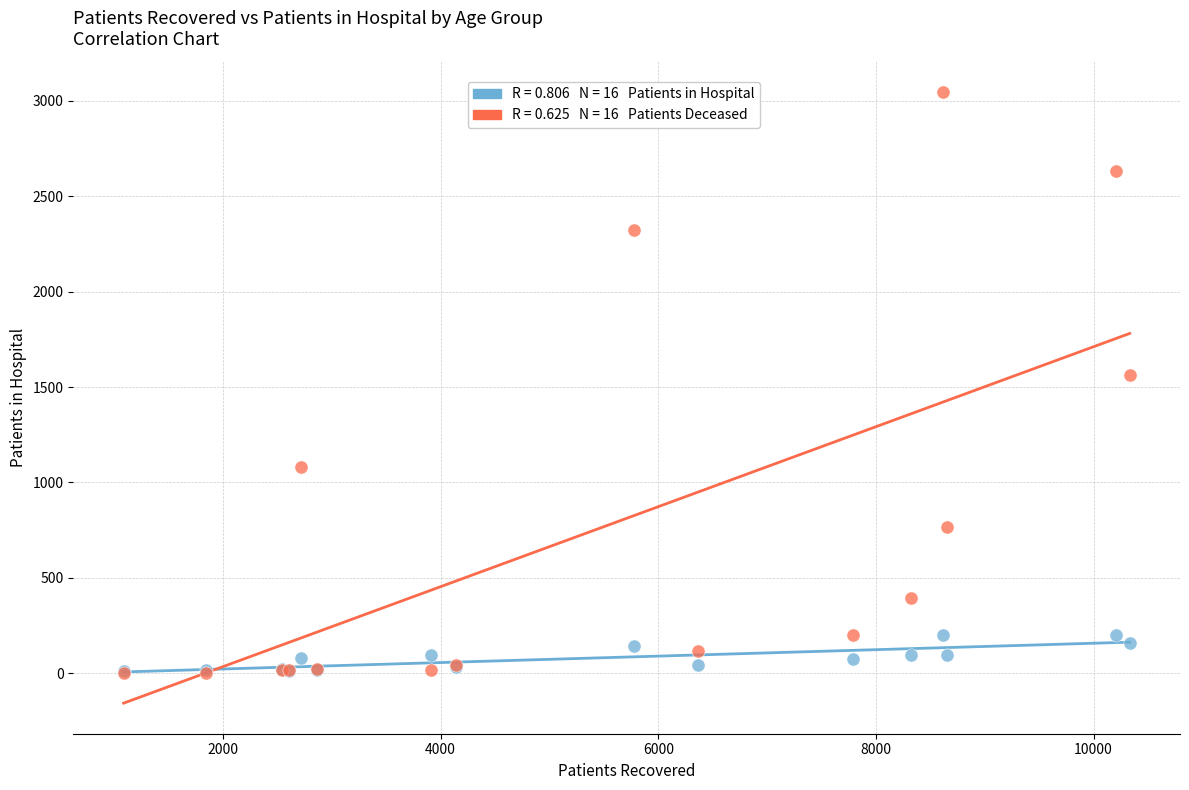

Across all series, what Y value is closest to 1525?

1561